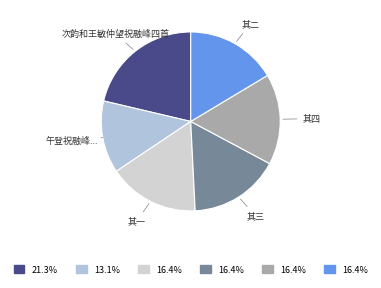

What is the smallest slice in the pie chart?

午登祝融峰...